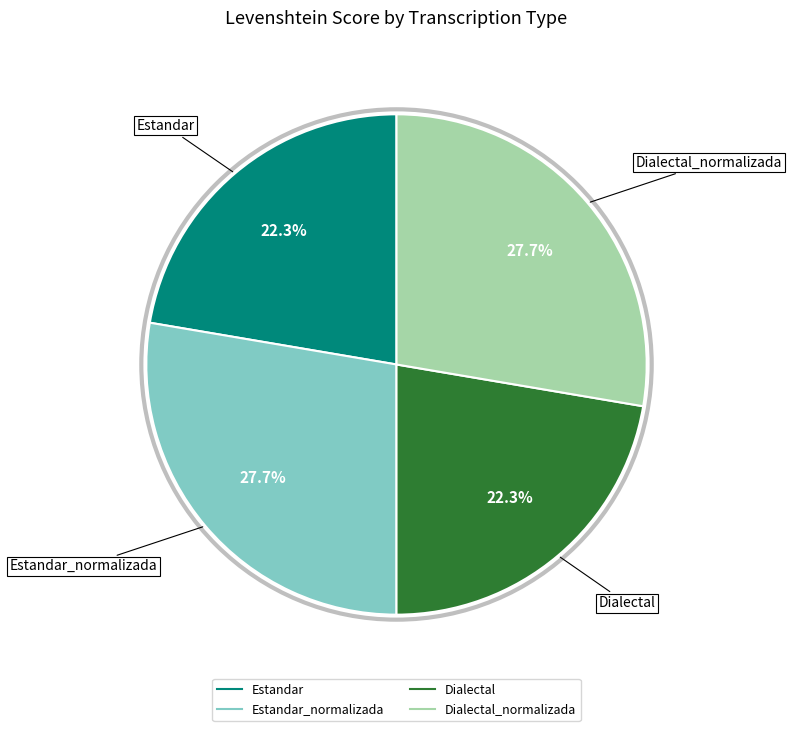

Does any single category account for the majority?

No